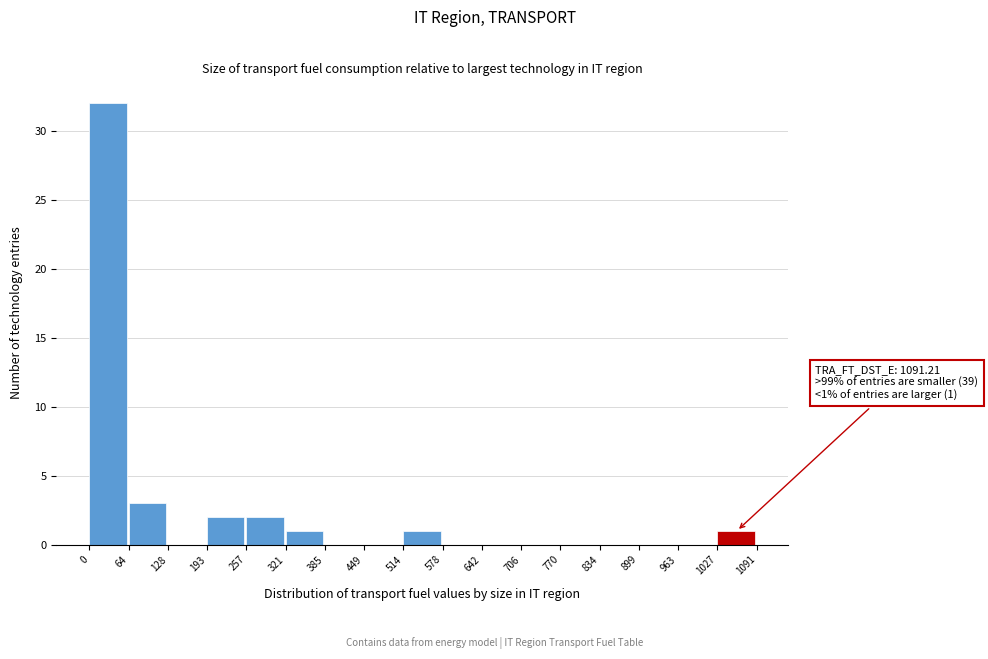

Over which range of the x-axis is the bar tallest?

0 to 64